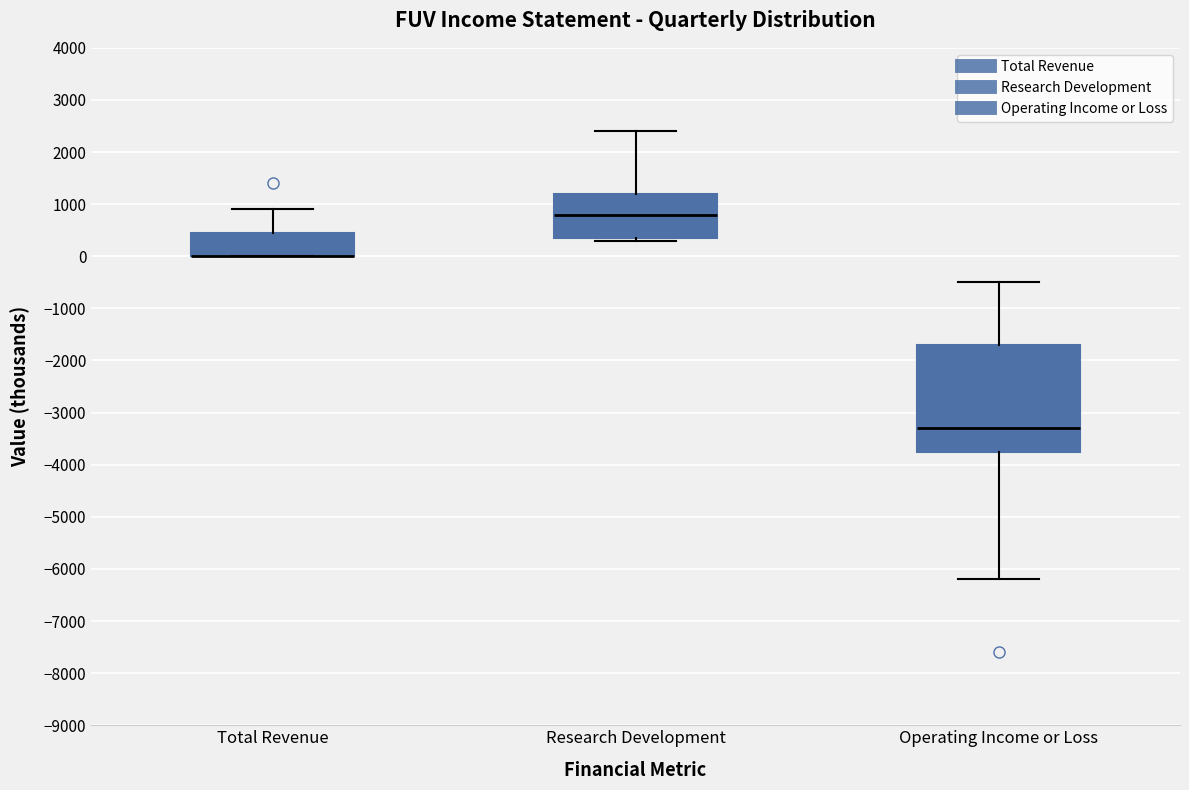

Reading left to right, transcribe this box plot: for each box, give where its median line is, the range the box spans, and where its two whiskers end, as read against the y-axis. The values are not printed on the chart, so give them approximately, as read against the axis.

Total Revenue: median 0 (drawn on the box's lower edge), box 0 to 500, whiskers 0 to 900
Research Development: median 800, box 400 to 1200, whiskers 300 to 2400
Operating Income or Loss: median -3300, box -3700 to -1700, whiskers -6200 to -500